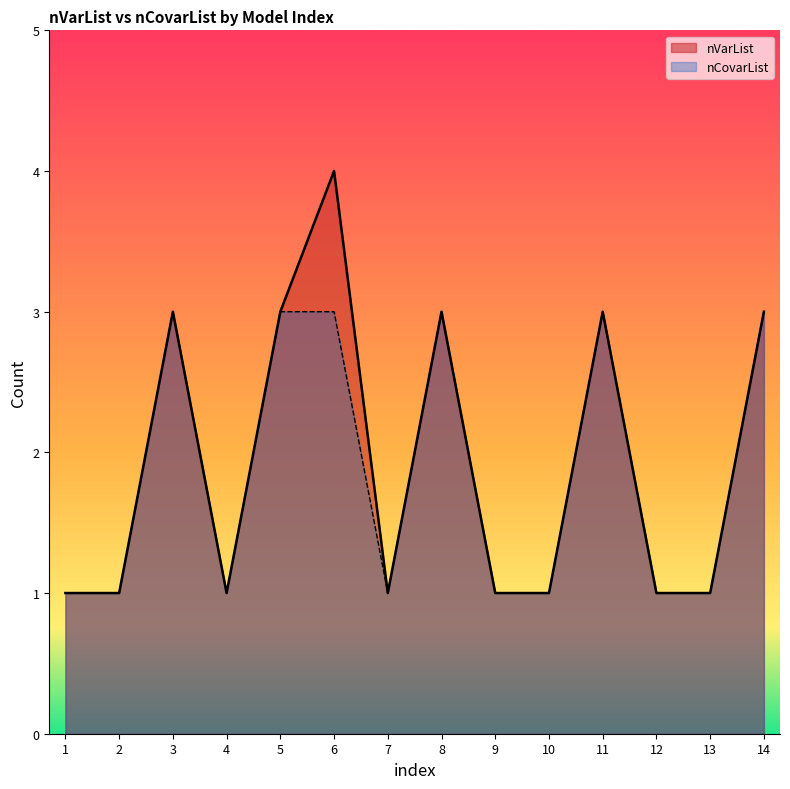

The nVarList series shows 5 at 3. True or false?

False